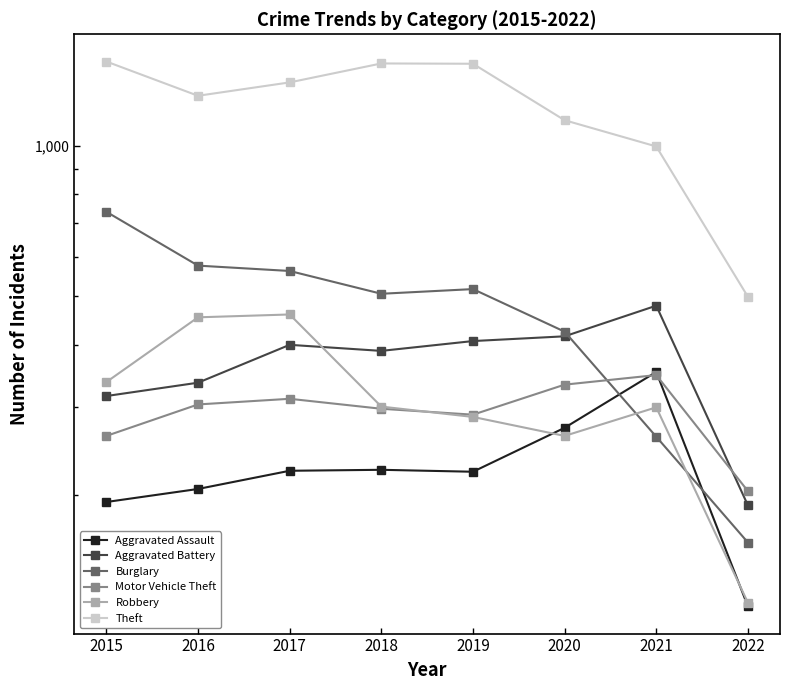

Reading left to right, transcribe all the data shown in this chart.

Aggravated Assault: 2015=194	2016=206	2017=224	2018=225	2019=223	2020=273	2021=353	2022=120
Aggravated Battery: 2015=316	2016=336	2017=400	2018=389	2019=407	2020=416	2021=479	2022=191
Burglary: 2015=738	2016=576	2017=562	2018=506	2019=517	2020=425	2021=262	2022=161
Motor Vehicle Theft: 2015=263	2016=304	2017=312	2018=298	2019=290	2020=333	2021=348	2022=204
Robbery: 2015=337	2016=454	2017=460	2018=301	2019=287	2020=263	2021=300	2022=122
Theft: 2015=1474	2016=1259	2017=1339	2018=1461	2019=1459	2020=1125	2021=997	2022=499